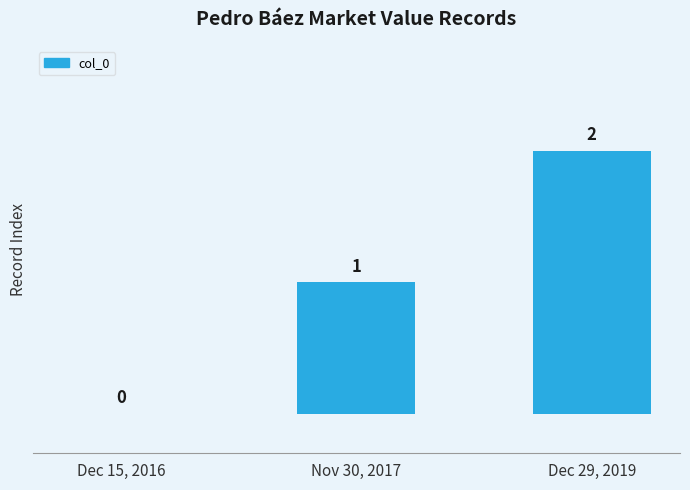

Which has a higher value, Nov 30, 2017 or Dec 29, 2019?

Dec 29, 2019